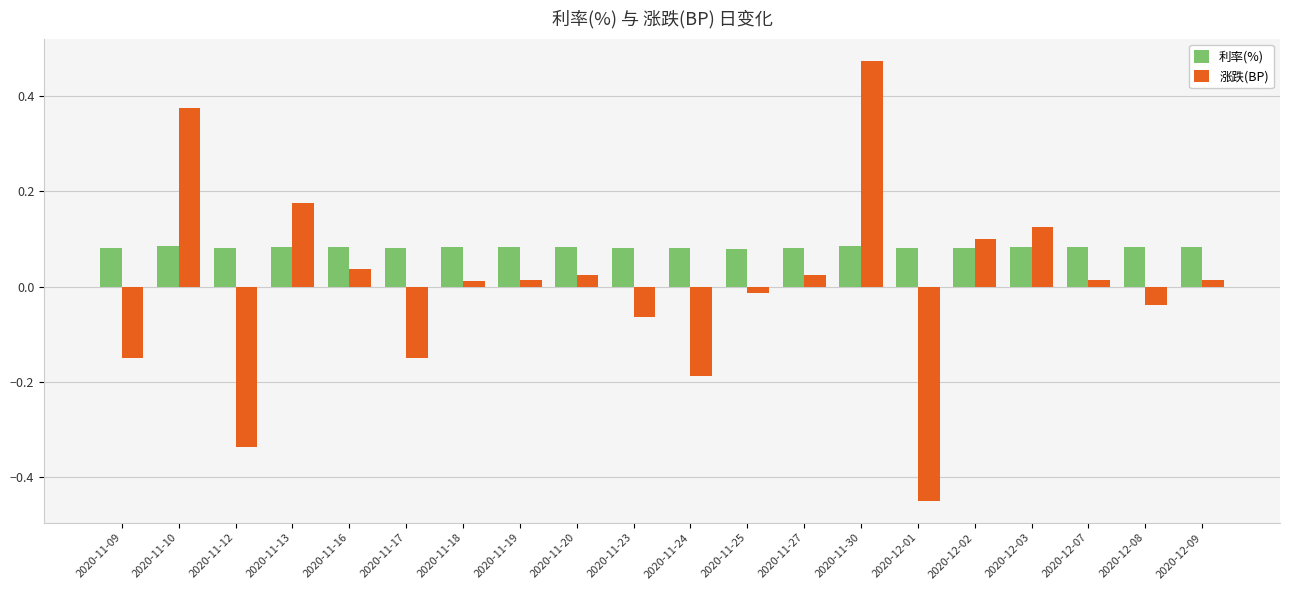

Between 2020-11-12 and 2020-11-13, which series saw the biggest shift?

涨跌(BP)